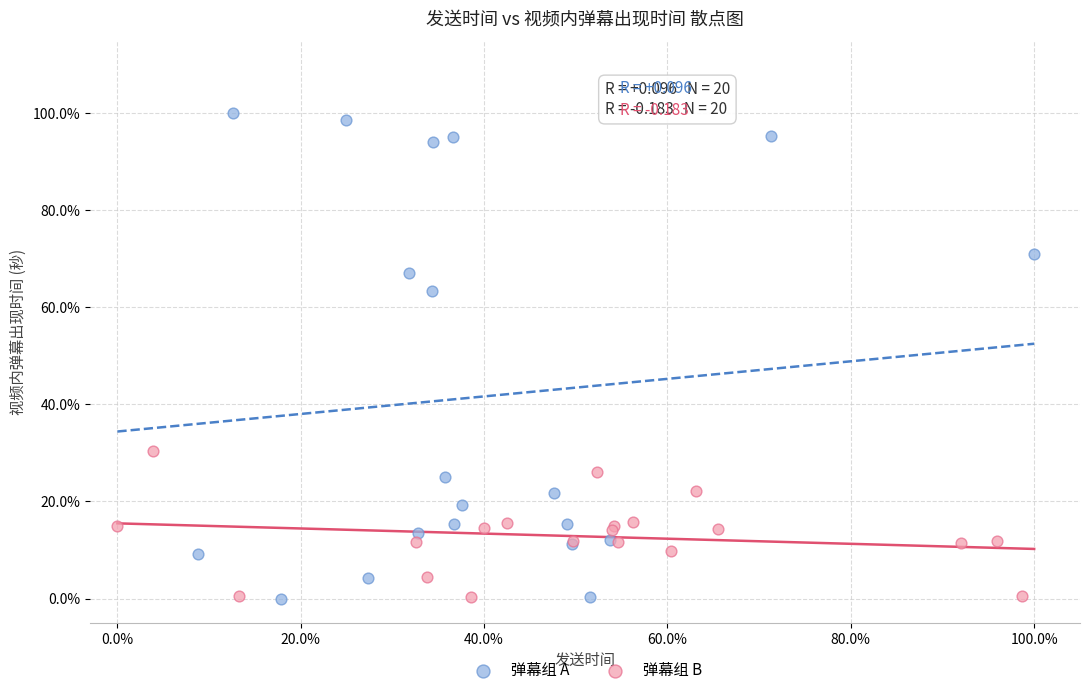

What are all the series names shown in the legend?

弹幕组 A, 弹幕组 B